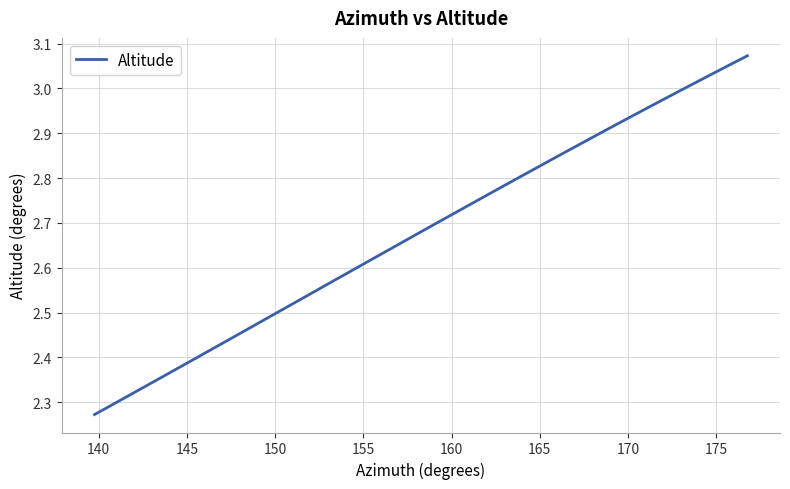

What is the difference between the maximum and minimum values?

0.8